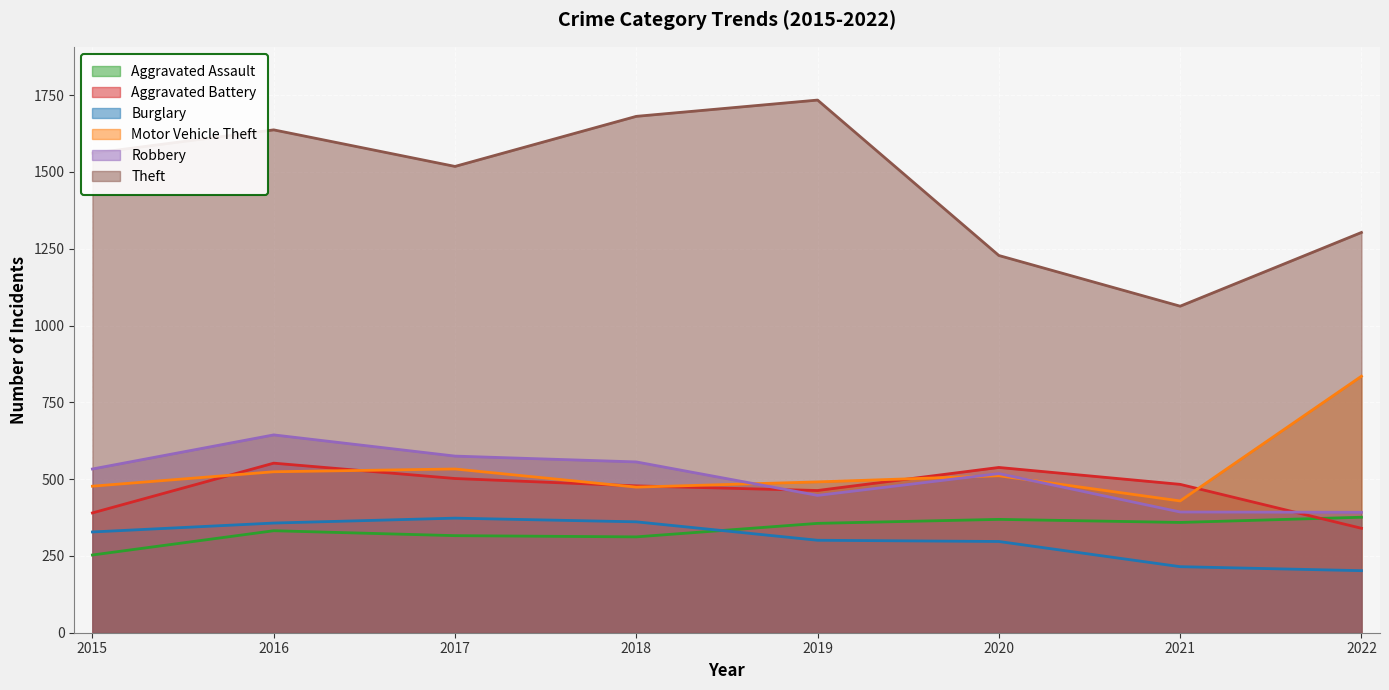

What is the maximum value shown in the chart?

1734